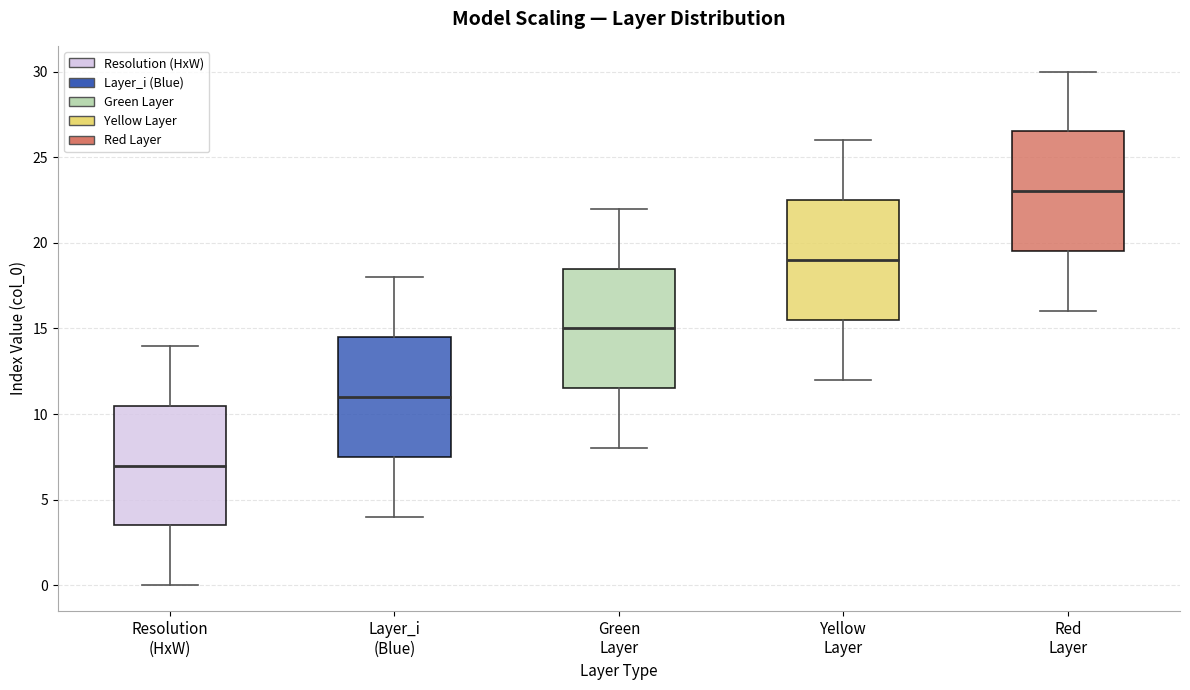

Where does the lower whisker of the box for Red Layer end on the y-axis? The values are not printed on the chart, so give them approximately, as read against the axis.

16.0